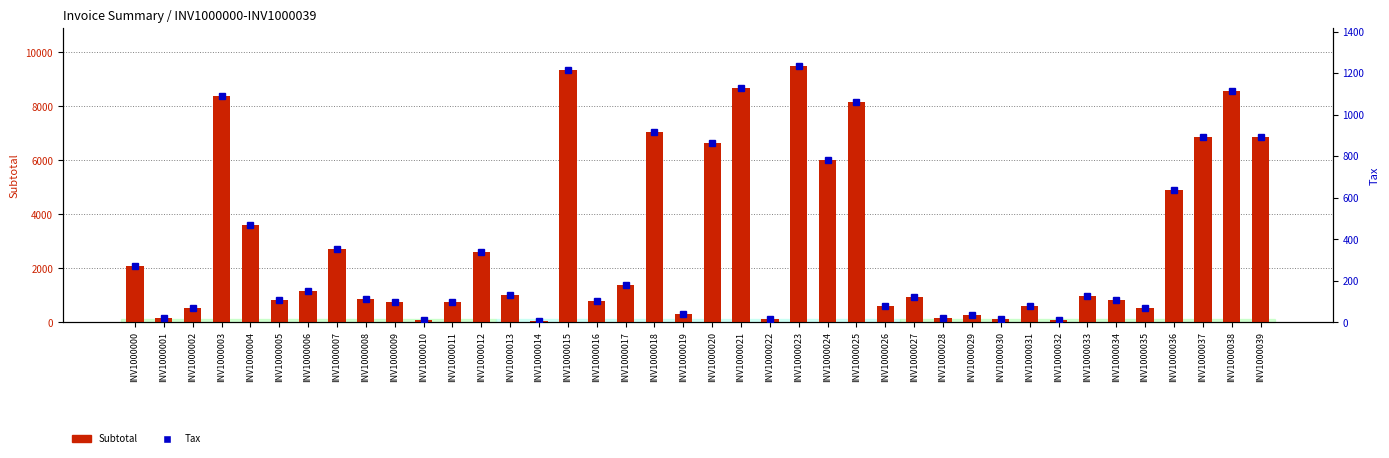

How many distinct data groups are displayed?

2